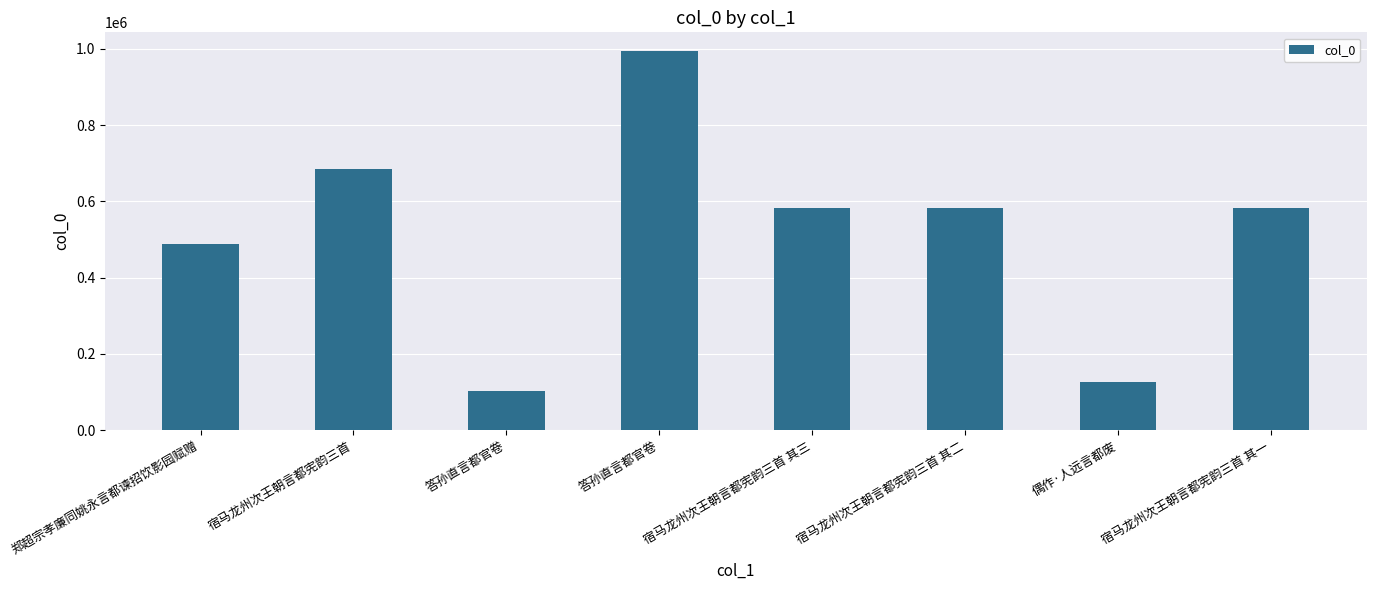

What is the difference between the maximum and second lowest values?

867821